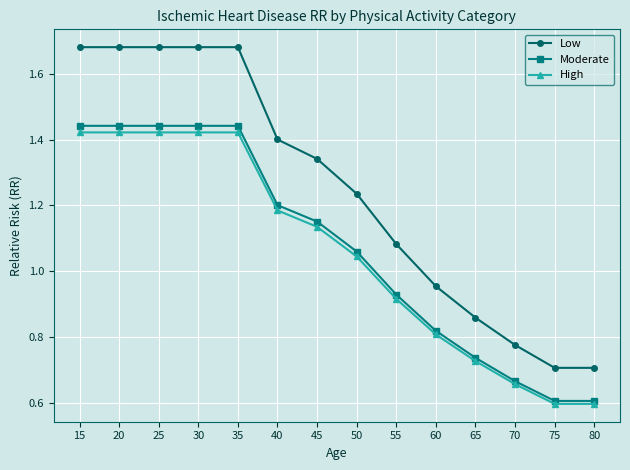

Where does the Moderate series first go above 1?

15